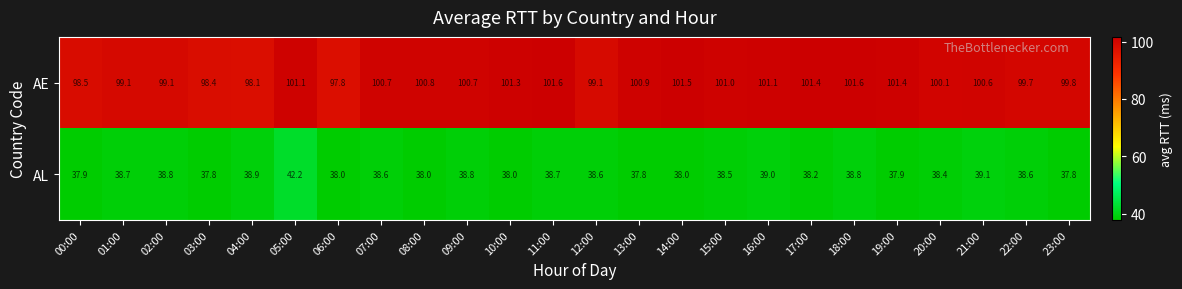

Rank the series by their maximum value, from lowest to highest.

AL, AE